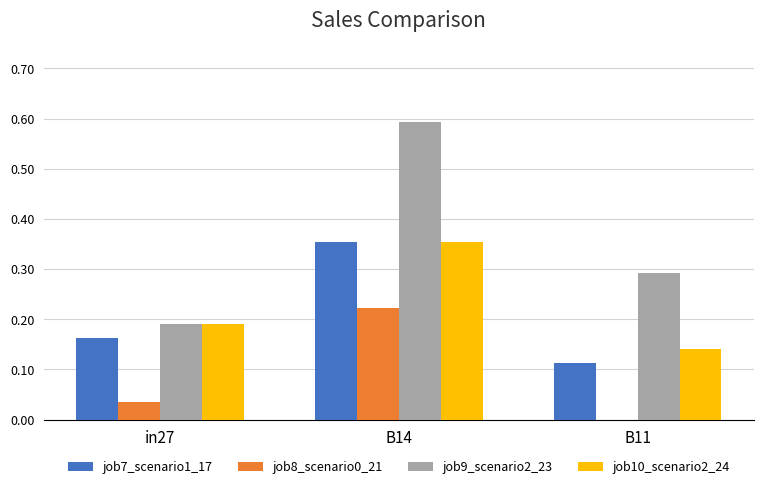

Which series has the largest total across all categories?

job9_scenario2_23